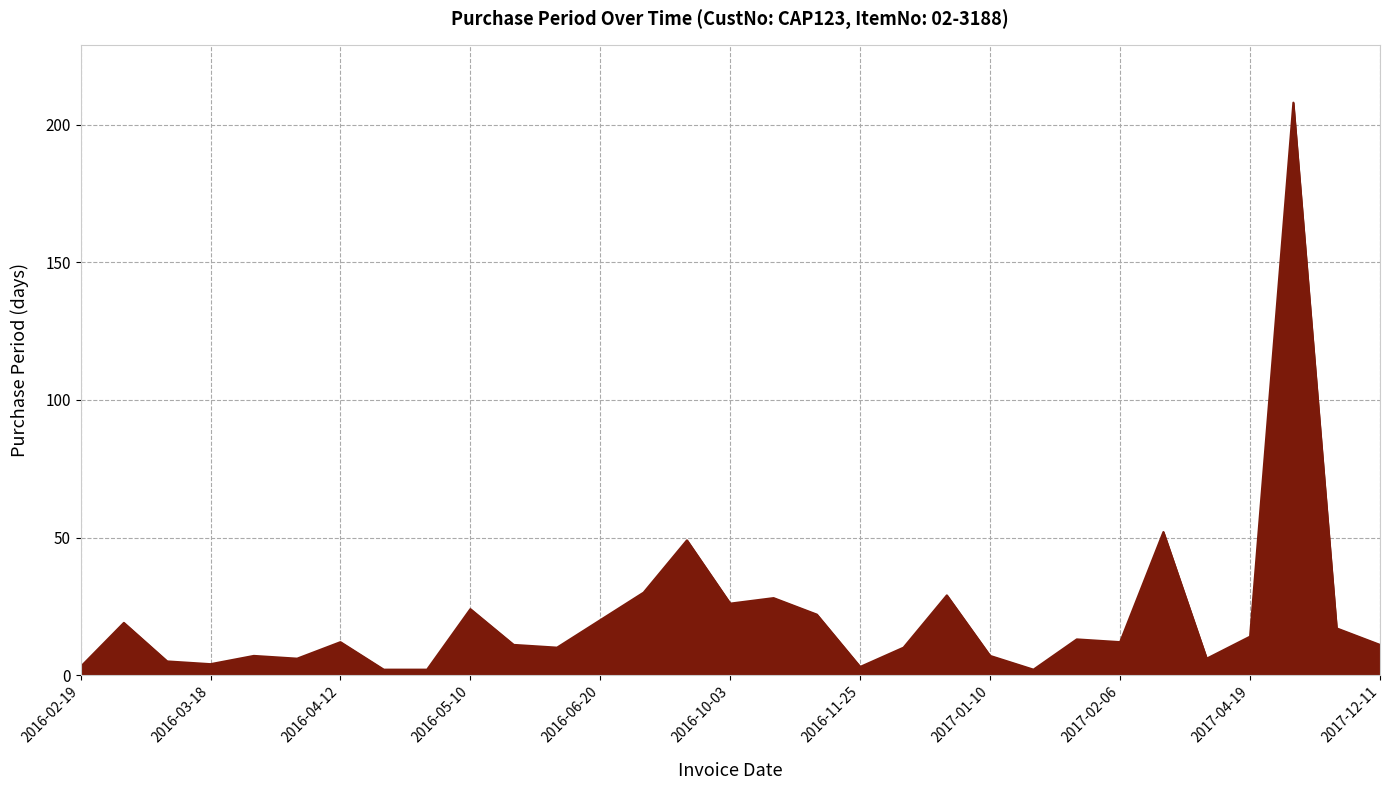

What is the maximum value shown in the chart?

208